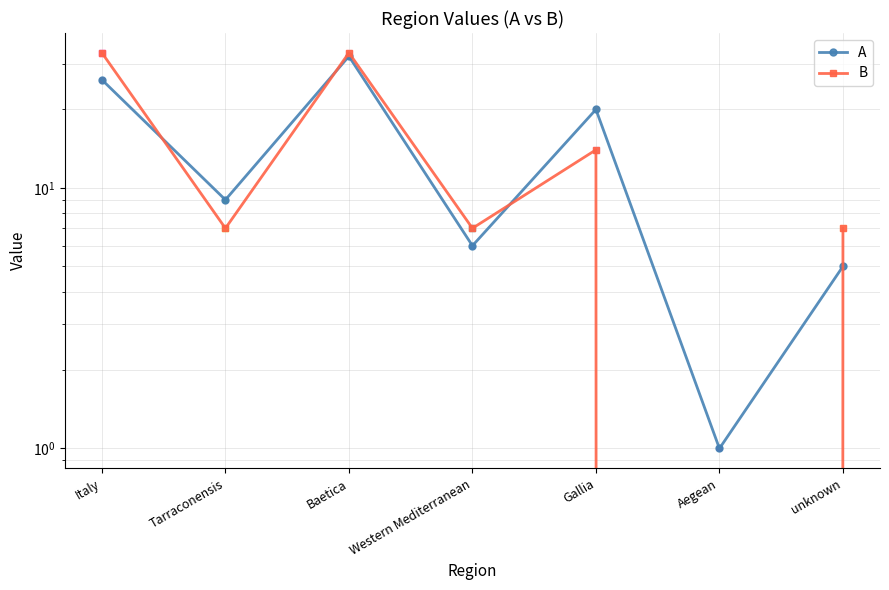

What is the difference between the B values at unknown and Gallia?

7